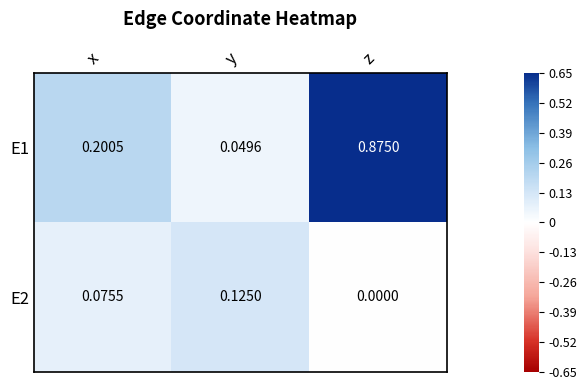

Which series has the largest total across all categories?

E1